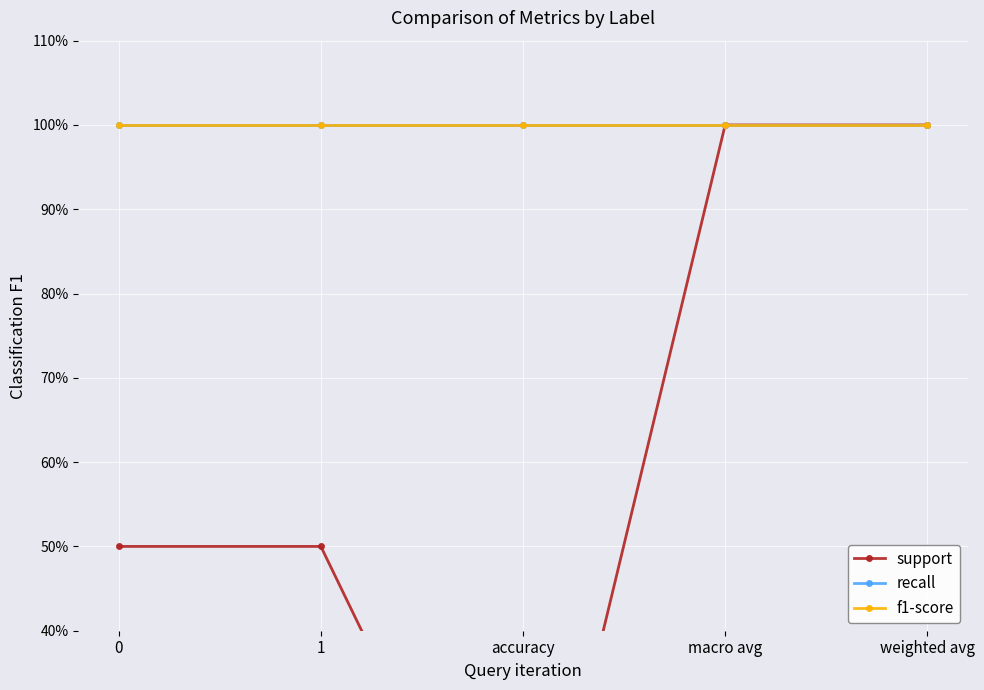

What is the difference between the maximum and minimum values in the support series?

1.0